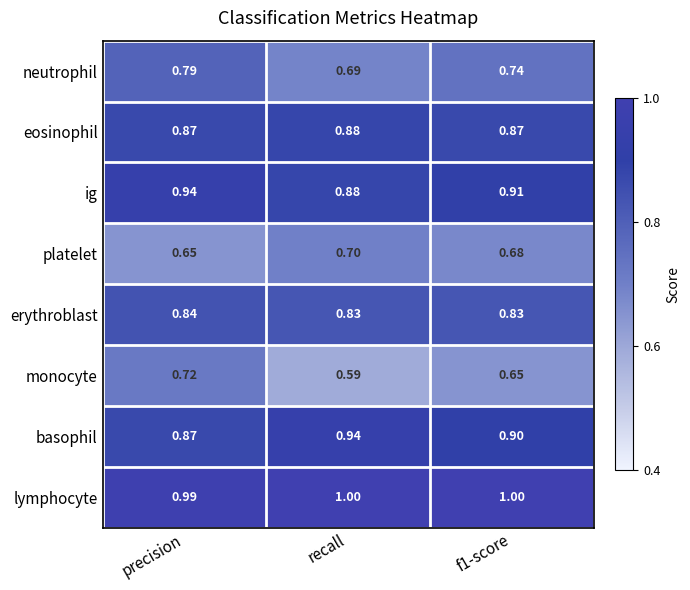

At which label is ig closest to 0?

recall